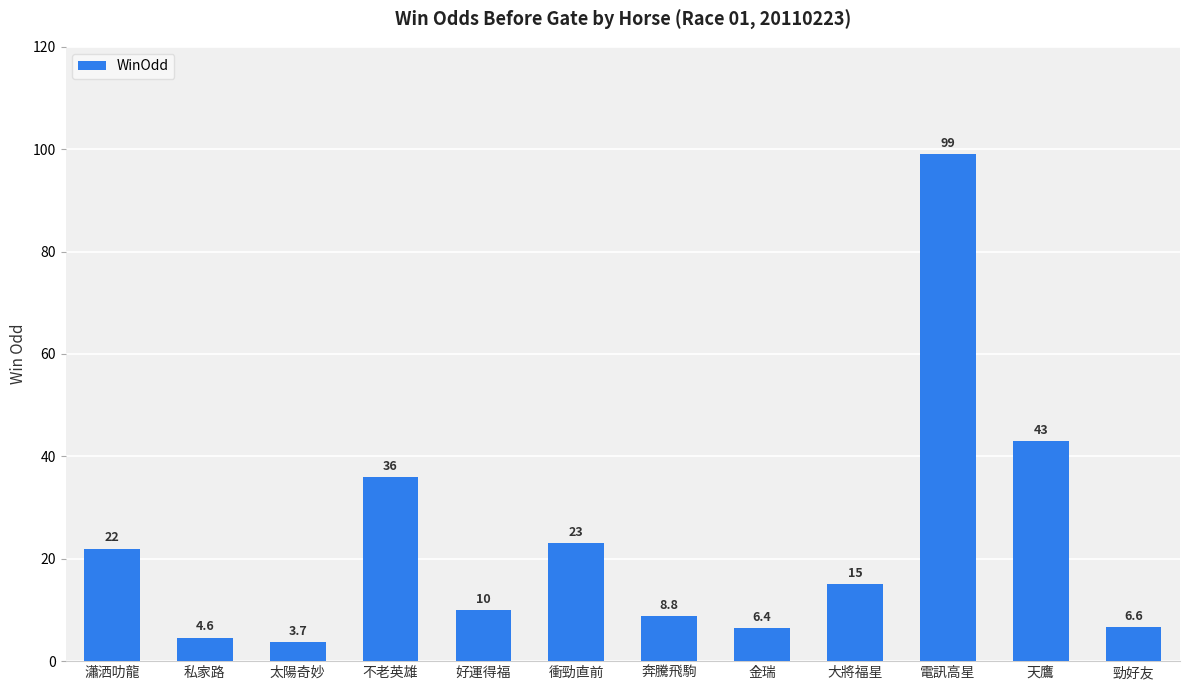

The value at 太陽奇妙 is 3.7. True or false?

True